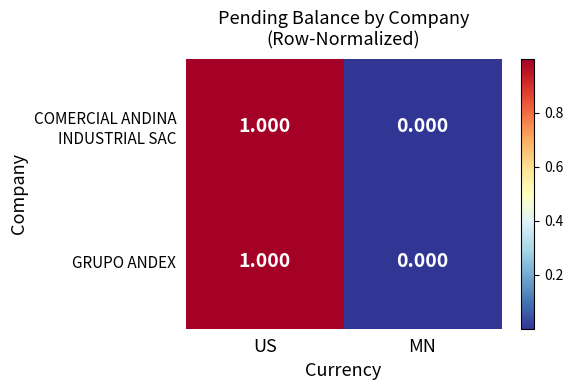

Which category has the lowest value across all series?

MN